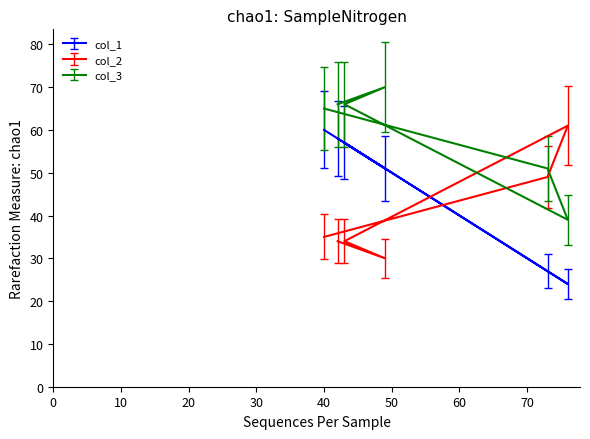

How many interior local valleys does the col_2 series have?

1